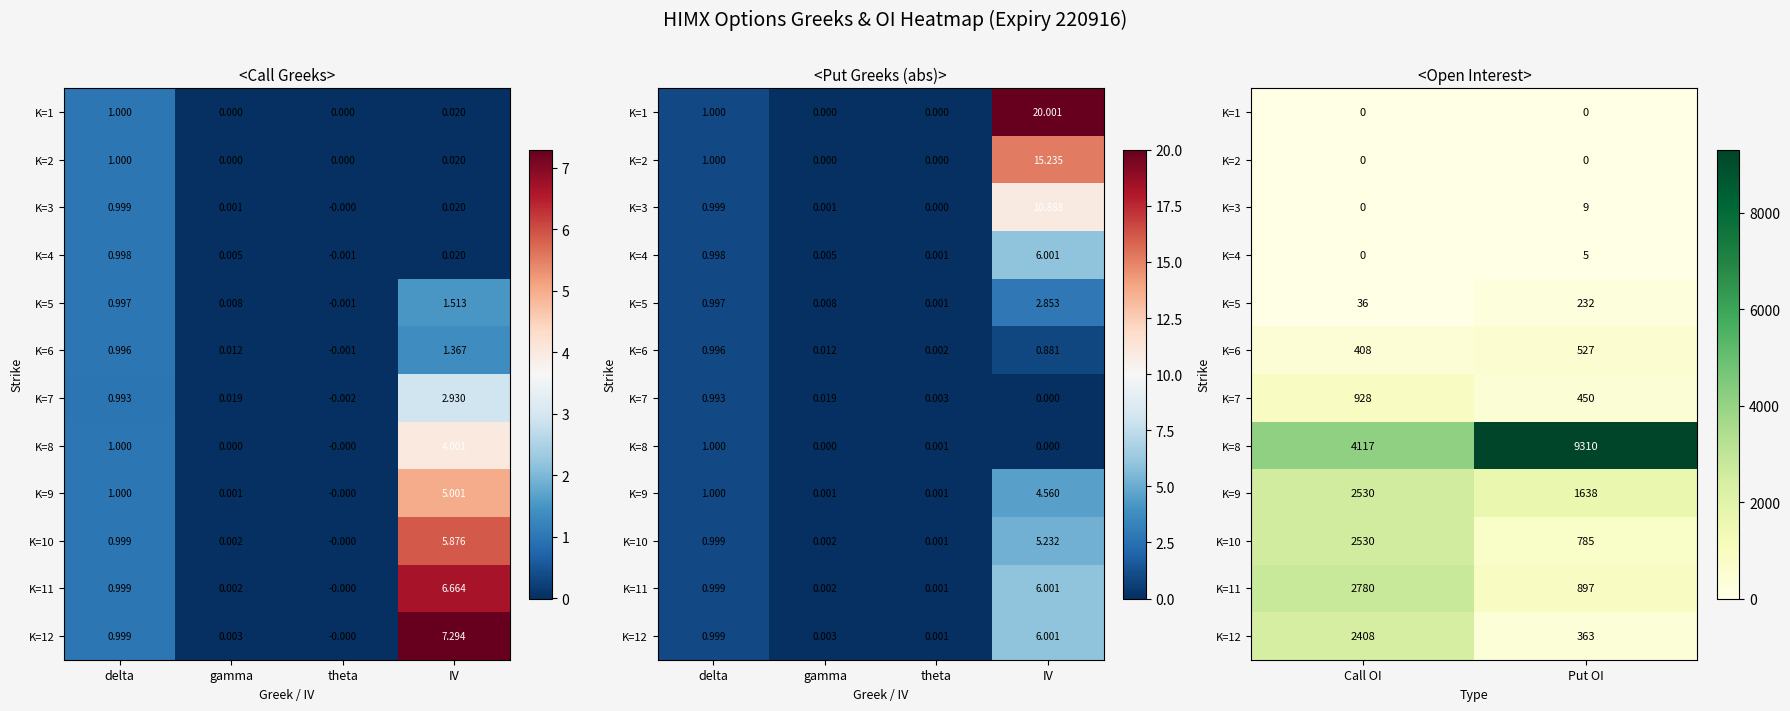

True or false: K=5 has a value of 54 at Call OI.

False